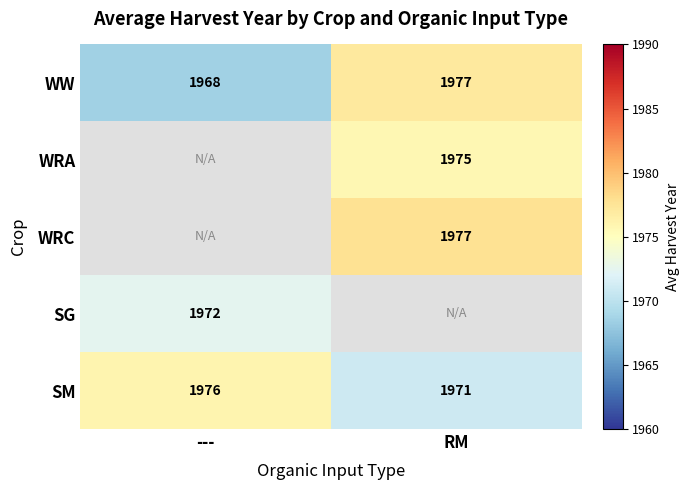

The WW series shows 1968.0 at ---. True or false?

True